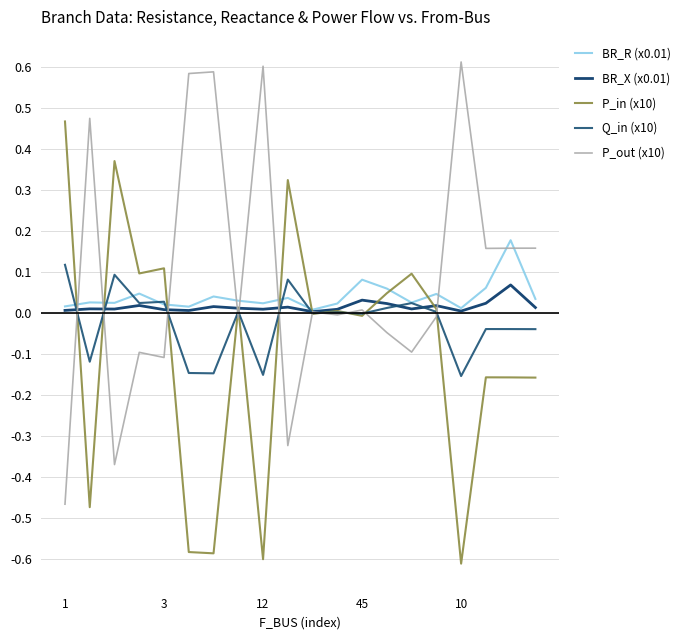

At which category is the sum across all series the highest?

18